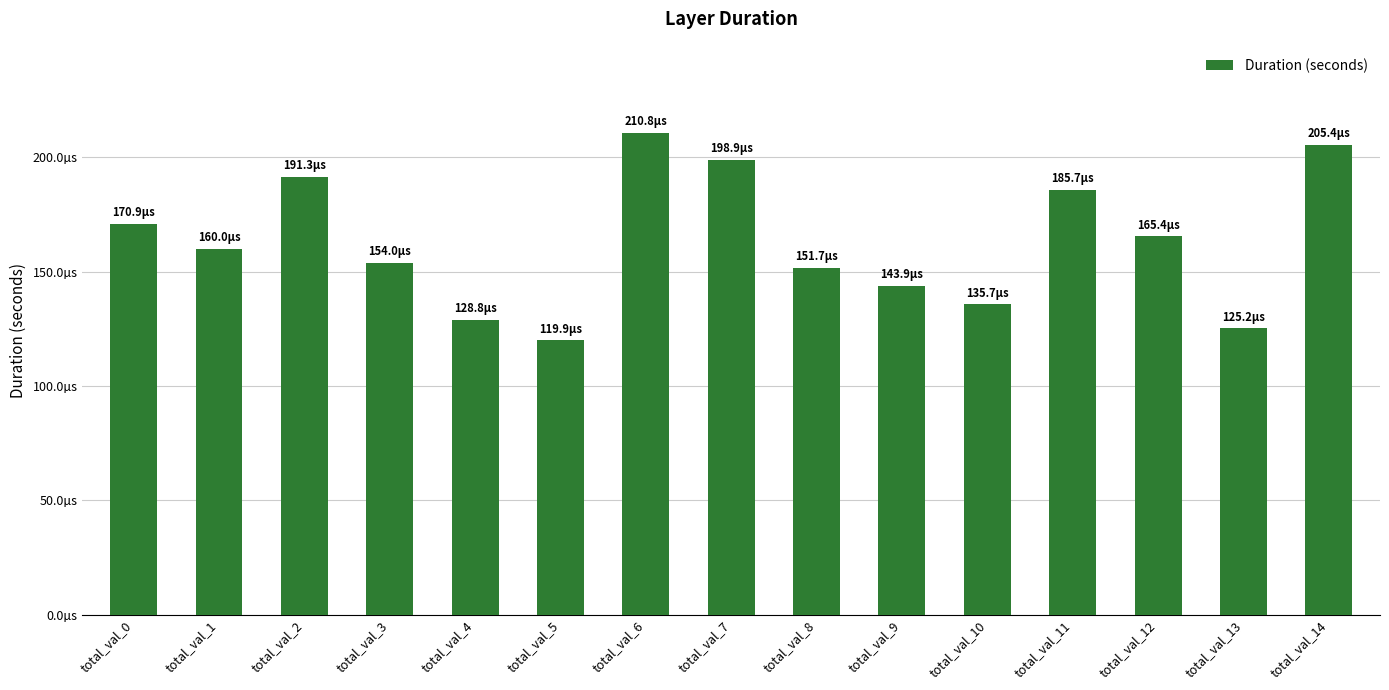

The value at total_val_12 is 0.0. True or false?

False